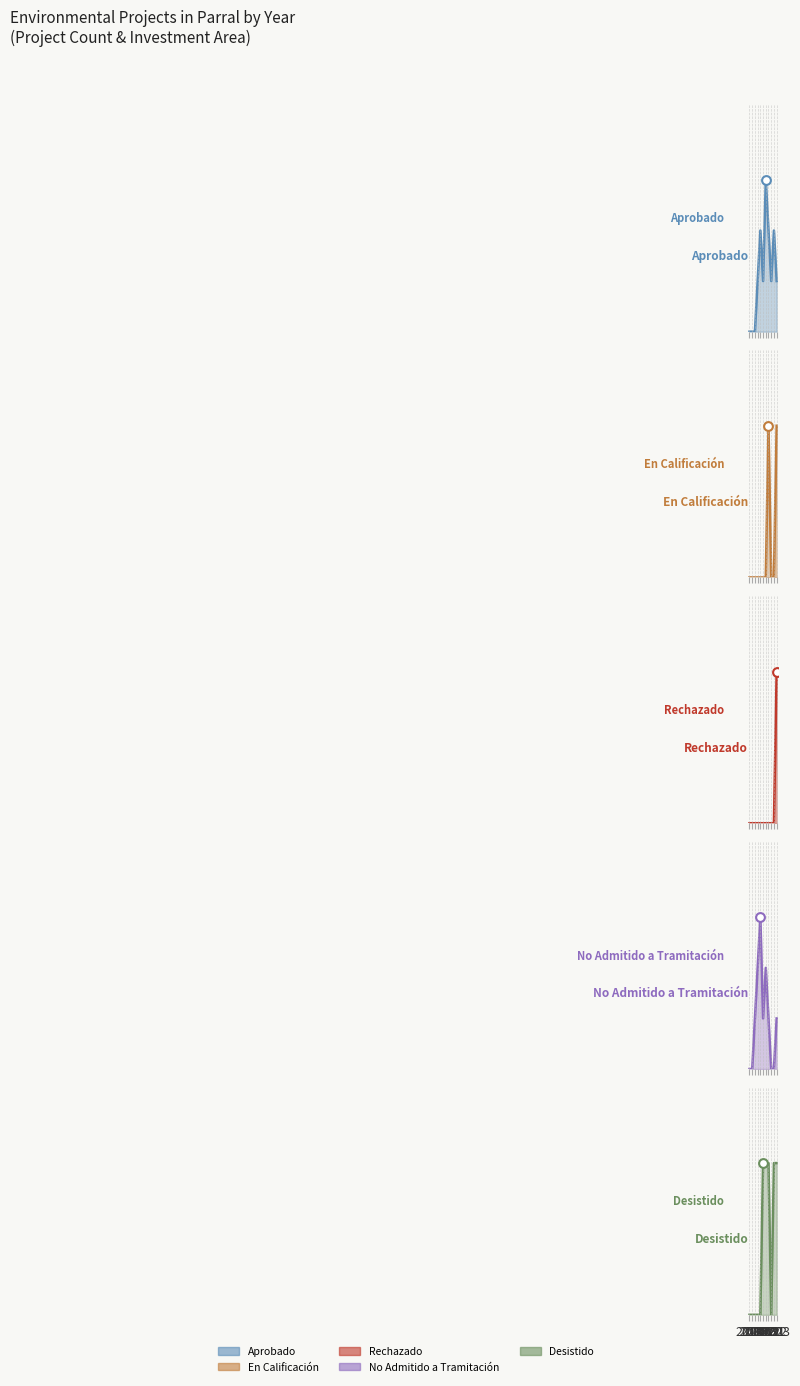

Which series has the largest Y range (max minus min)?

Aprobado